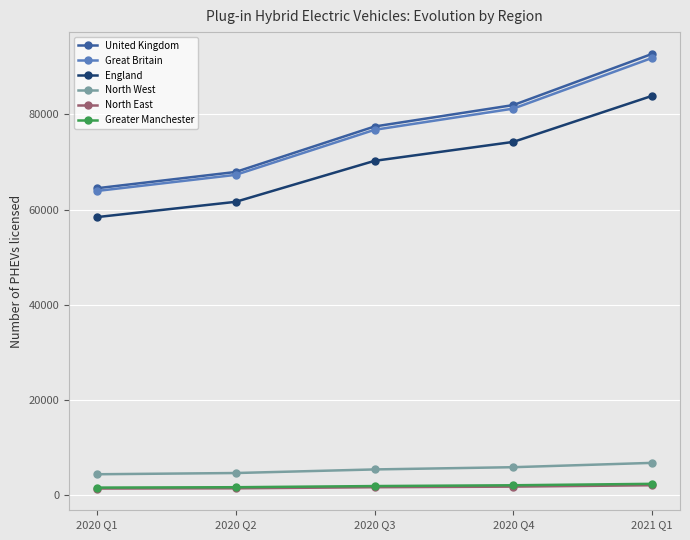

Which series has the largest range (max minus min)?

United Kingdom